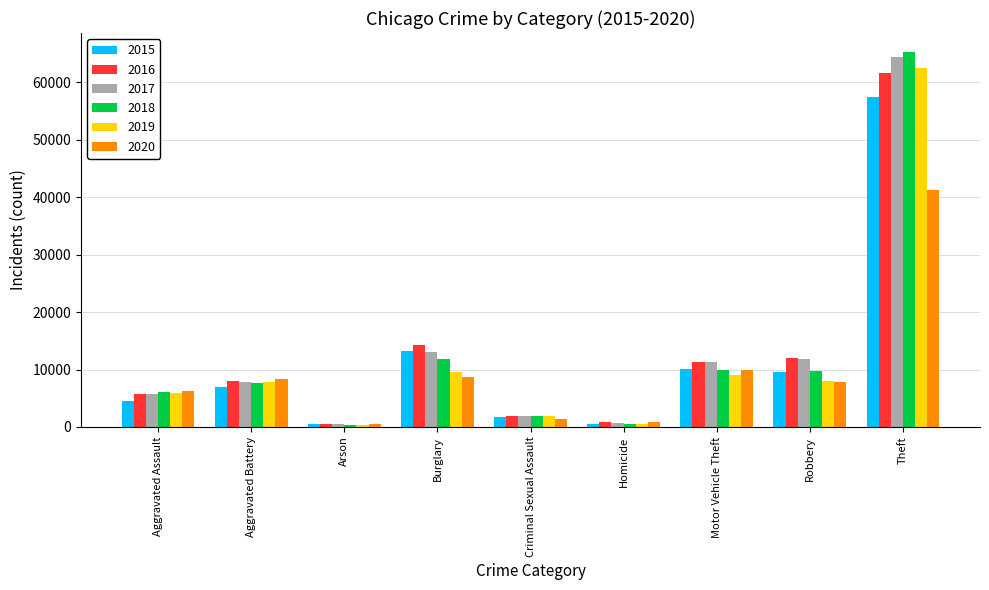

What is the approximate value of 2015 at Criminal Sexual Assault?

1679